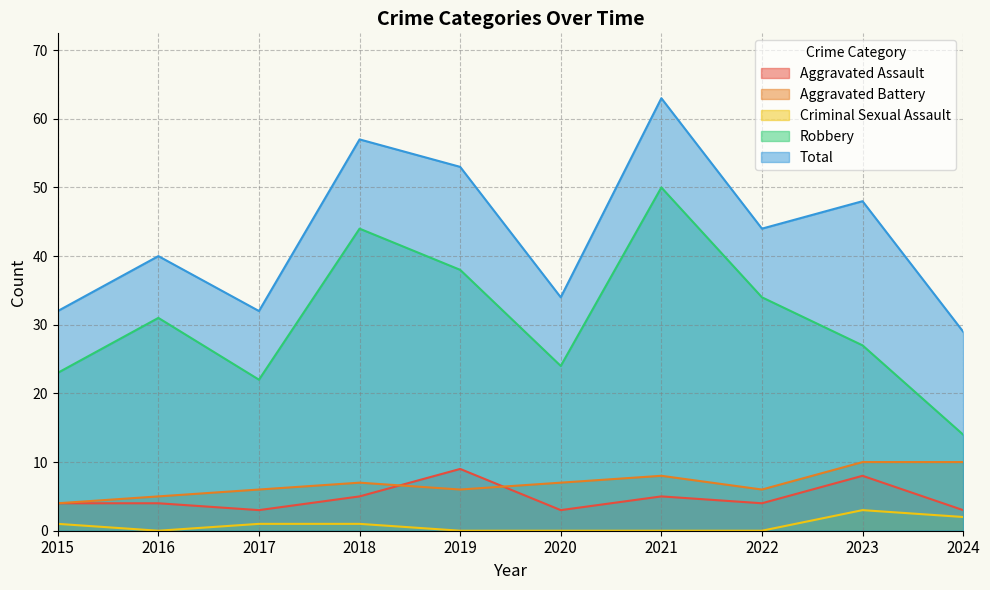

Which series changed the most between 2016 and 2022?

Total